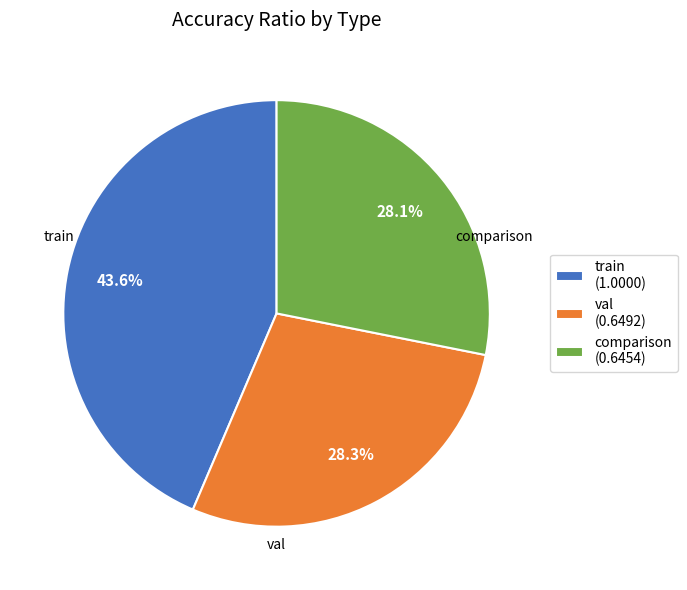

The val slice represents 42% of the pie. True or false?

False